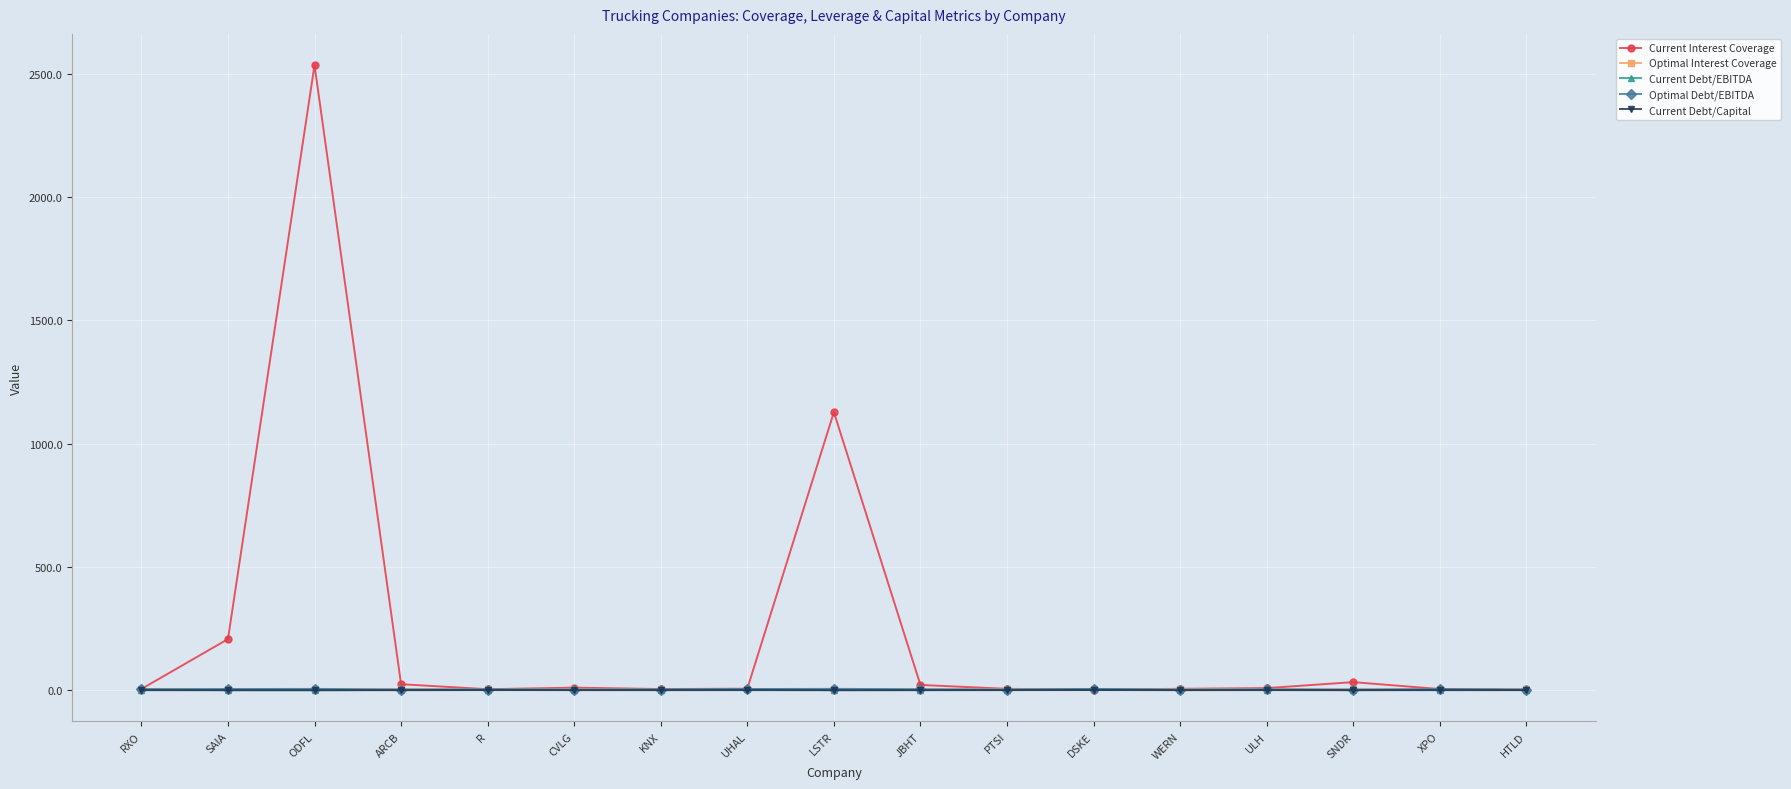

True or false: Current Debt/Capital has more than 1 points higher than both neighbors.

True